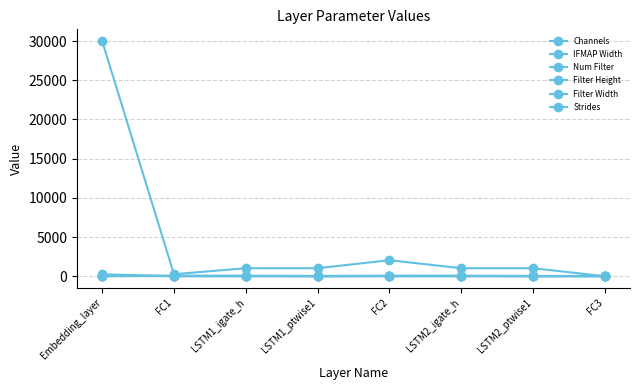

True or false: Channels and Filter Height intersect in this chart.

False